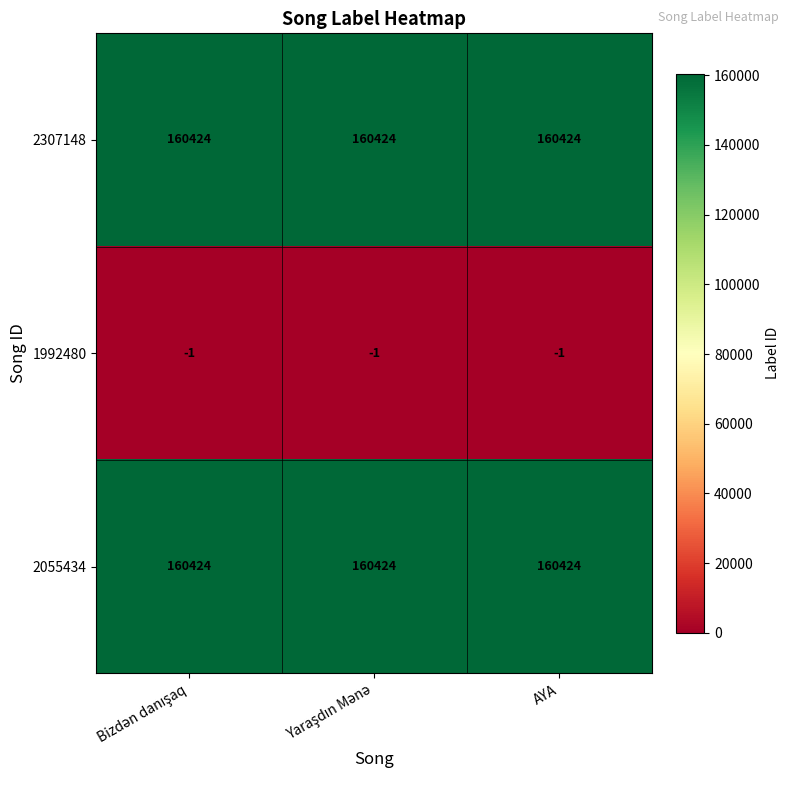

Is it true that 1992480 equals -1 at AYA?

True